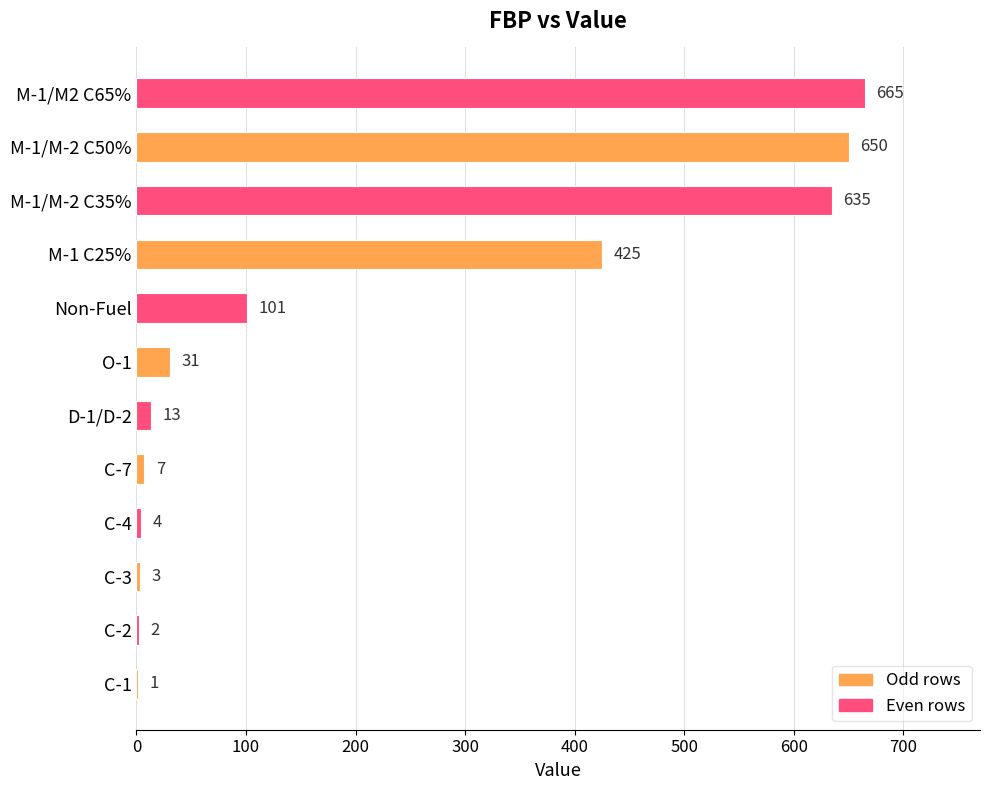

Are the bars grouped side by side (vs. stacked)?

No